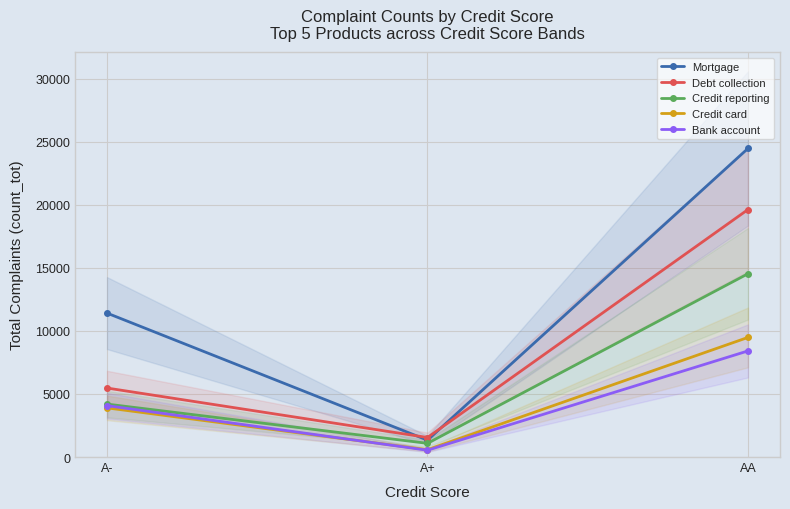

What is the sum of the Credit reporting values at A+ and AA?

15611